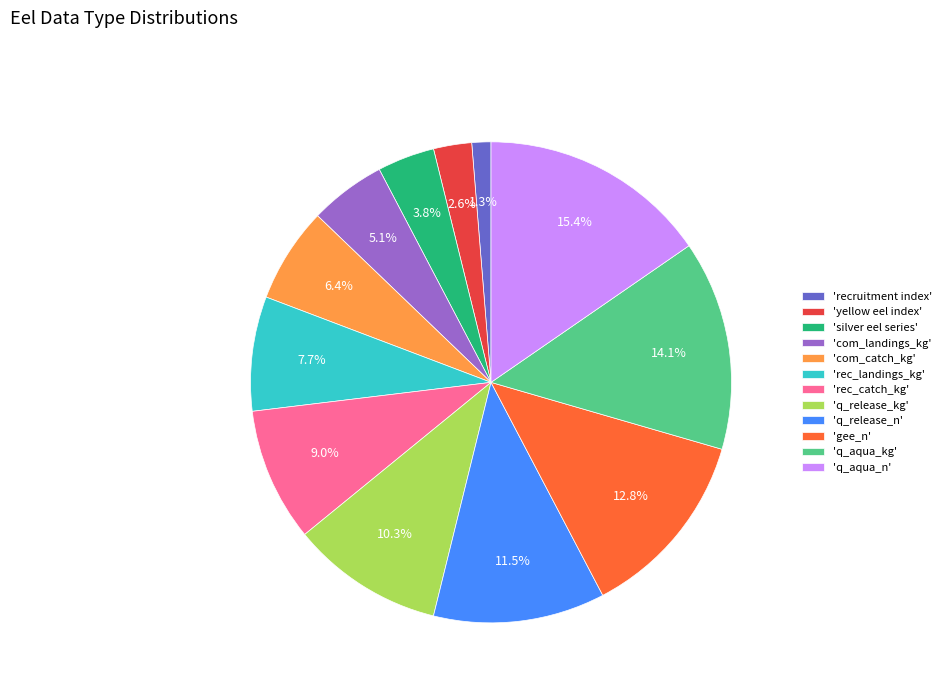

How many slices are in this pie chart?

12